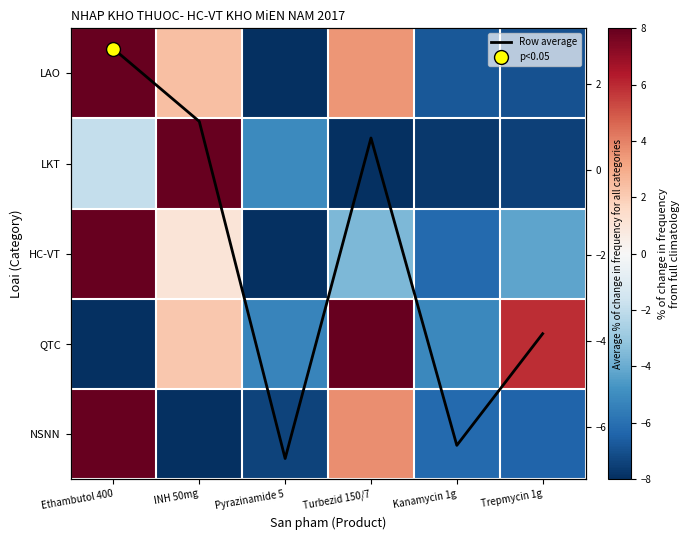

Is the value of QTC at Pyrazinamide 5 greater than the value of Row average at Turbezid 150/7?

No